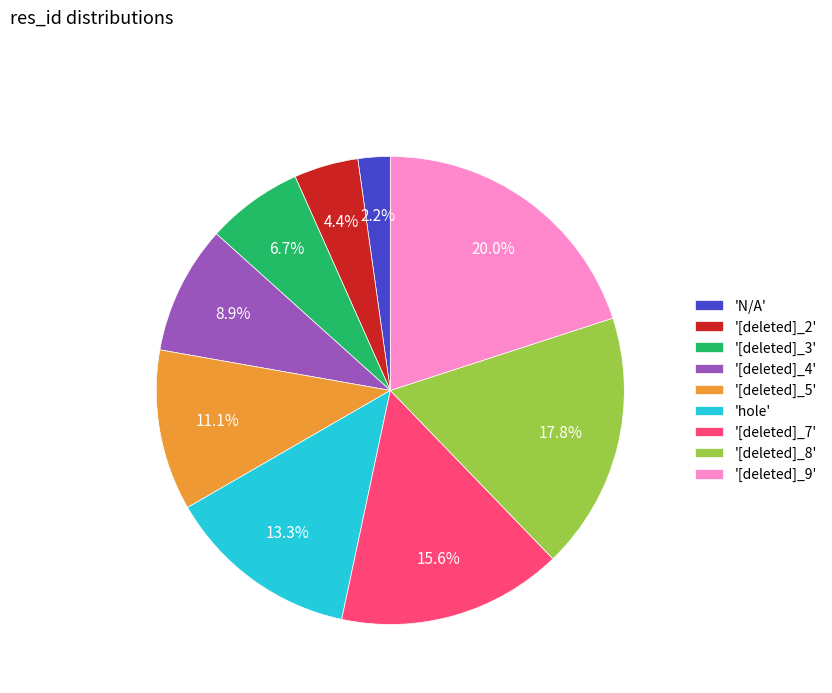

Is there any slice that represents more than half of the pie?

No